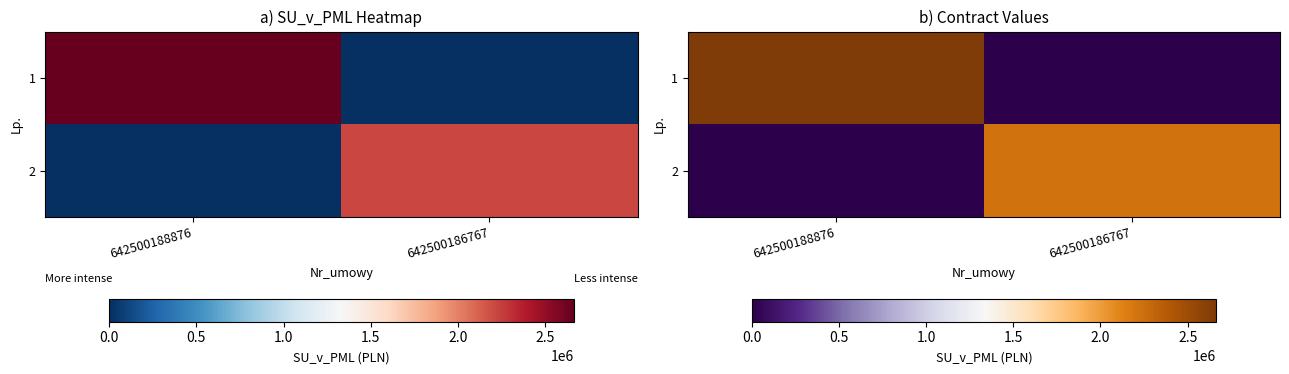

What is the spread (max minus min) of values at 642500186767?

2217346.0